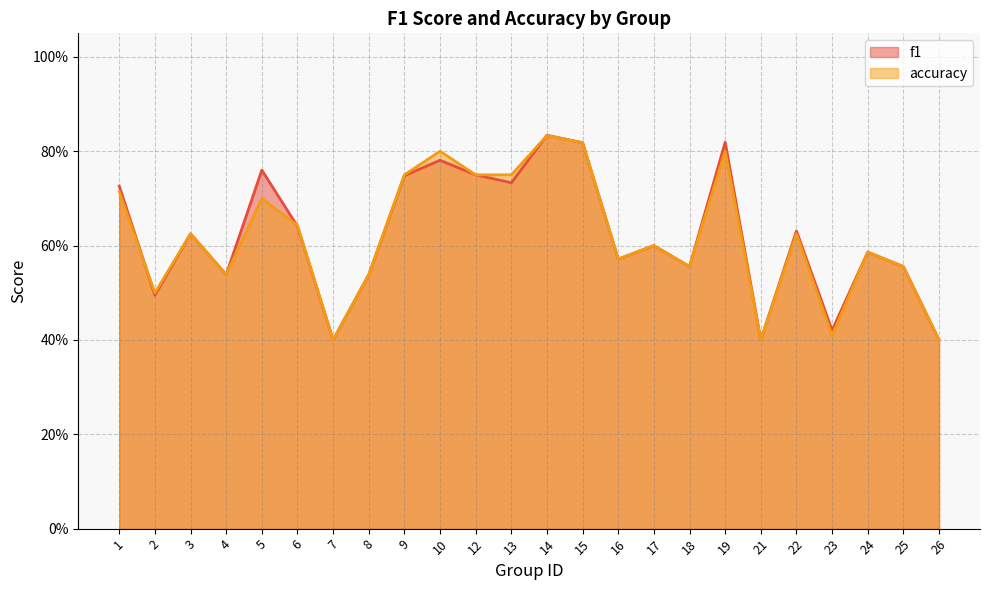

Reading left to right, transcribe all the data shown in this chart.

f1: 1=0.7	2=0.5	3=0.6	4=0.5	5=0.8	6=0.6	7=0.4	8=0.5	9=0.7	10=0.8	12=0.8	13=0.7	14=0.8	15=0.8	16=0.6	17=0.6	18=0.6	19=0.8	21=0.4	22=0.6	23=0.4	24=0.6	25=0.6	26=0.4
accuracy: 1=0.7	2=0.5	3=0.6	4=0.5	5=0.7	6=0.6	7=0.4	8=0.5	9=0.8	10=0.8	12=0.8	13=0.8	14=0.8	15=0.8	16=0.6	17=0.6	18=0.6	19=0.8	21=0.4	22=0.6	23=0.4	24=0.6	25=0.6	26=0.4